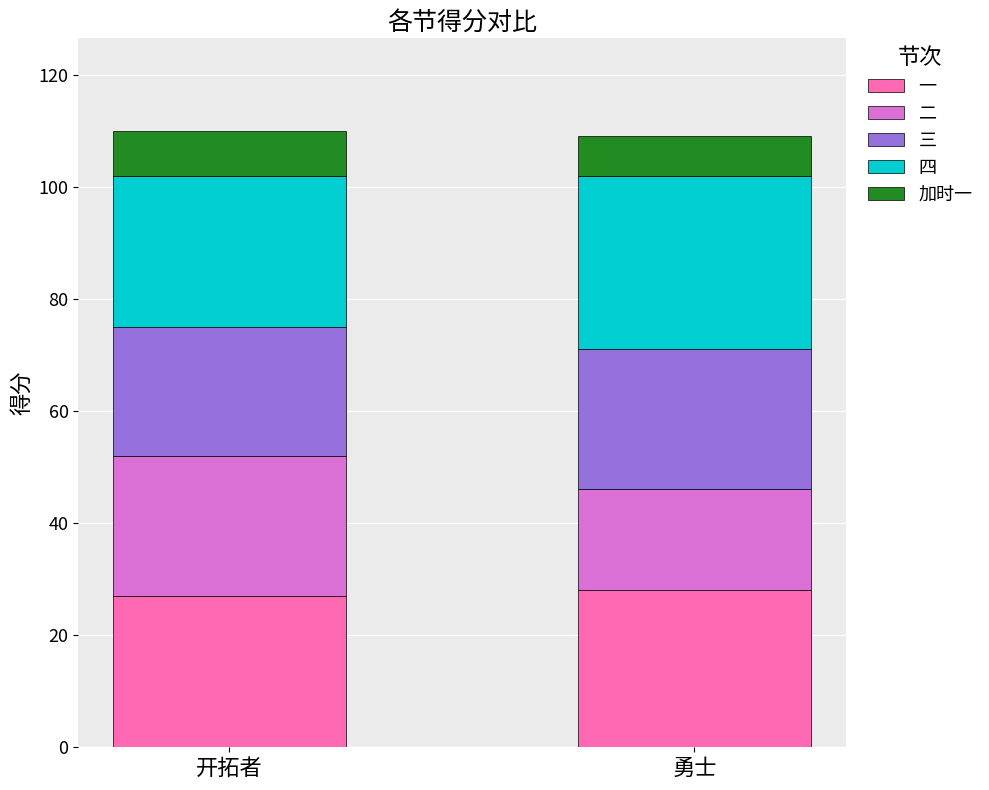

The value of 一 at 开拓者 is 46. True or false?

False